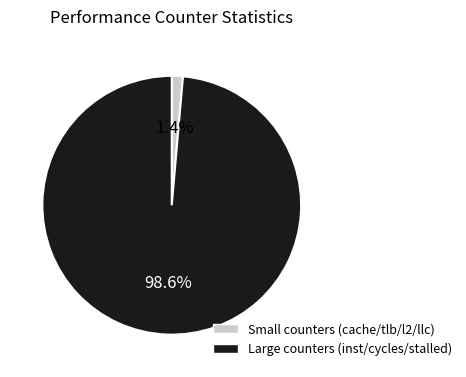

Does any single category account for the majority?

Yes